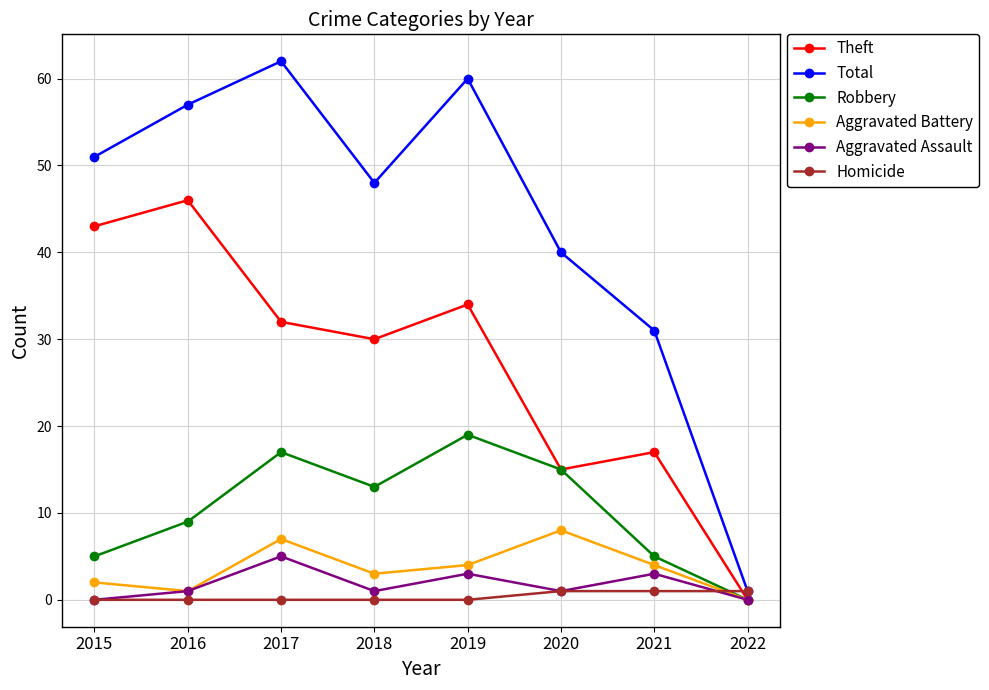

Between 2016 and 2018, which series saw the biggest shift?

Theft